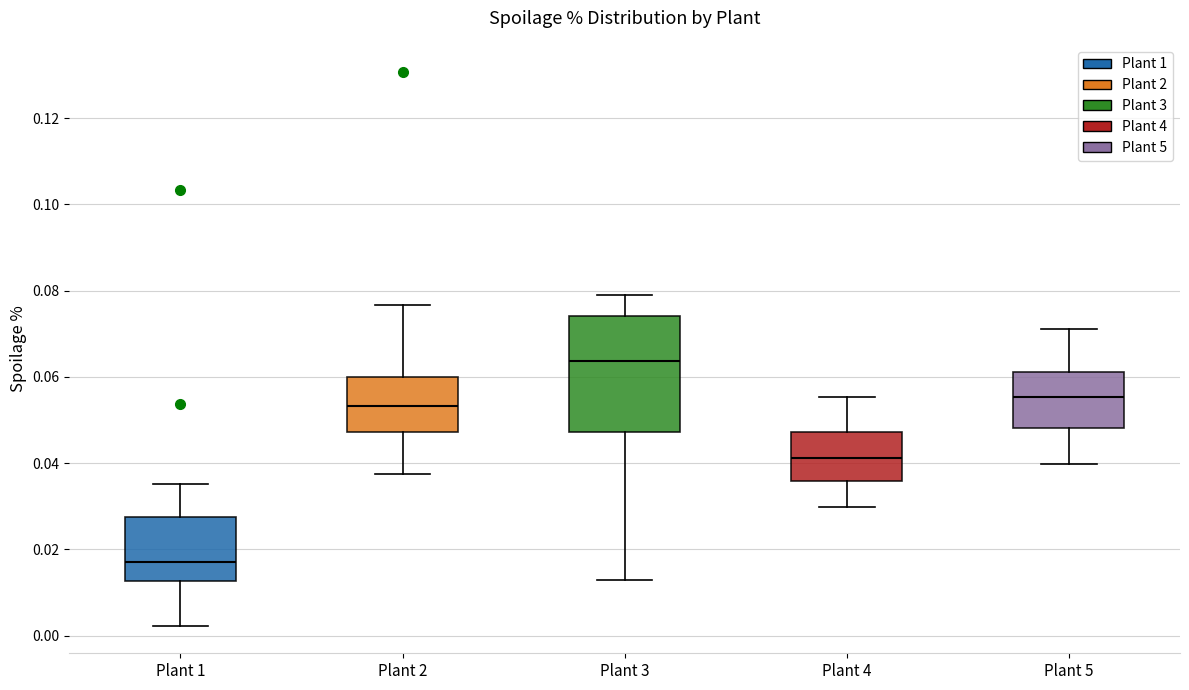

Reading left to right, read every box against the y-axis: the position of its median line, the range the box covers, and the ends of its whiskers. The values are not printed on the chart, so give them approximately, as read against the axis.

Plant 1: median 0.018, box 0.012 to 0.028, whiskers 0.002 to 0.036
Plant 2: median 0.054, box 0.048 to 0.060, whiskers 0.038 to 0.076
Plant 3: median 0.064, box 0.048 to 0.074, whiskers 0.012 to 0.080
Plant 4: median 0.042, box 0.036 to 0.048, whiskers 0.030 to 0.056
Plant 5: median 0.056, box 0.048 to 0.062, whiskers 0.040 to 0.072